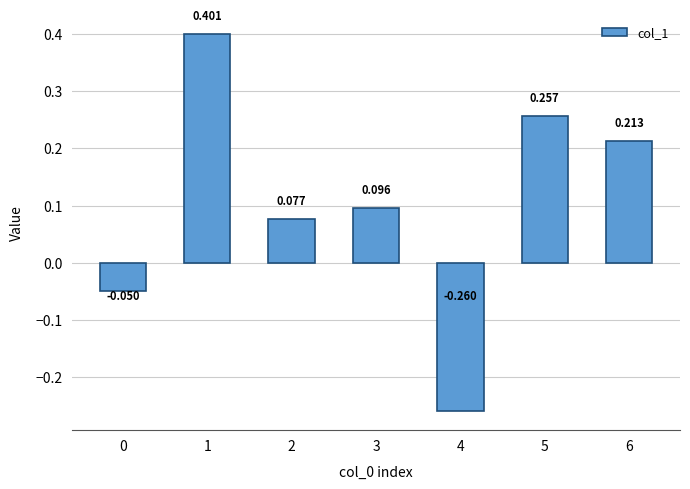

Reading left to right, list all the values displayed in this chart.

-0.1	0.4	0.1	0.1	-0.3	0.3	0.2